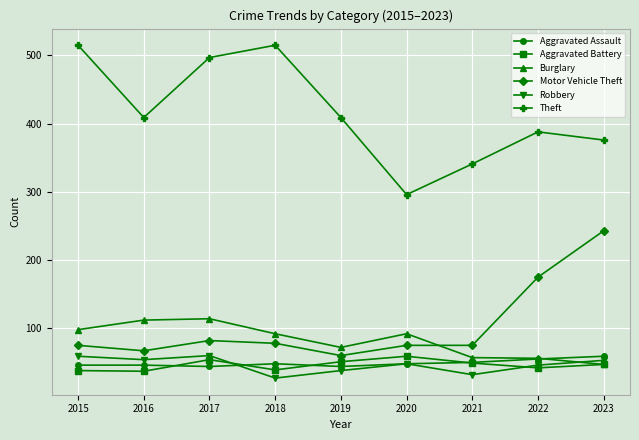

What is the average value of the Aggravated Assault series?

49